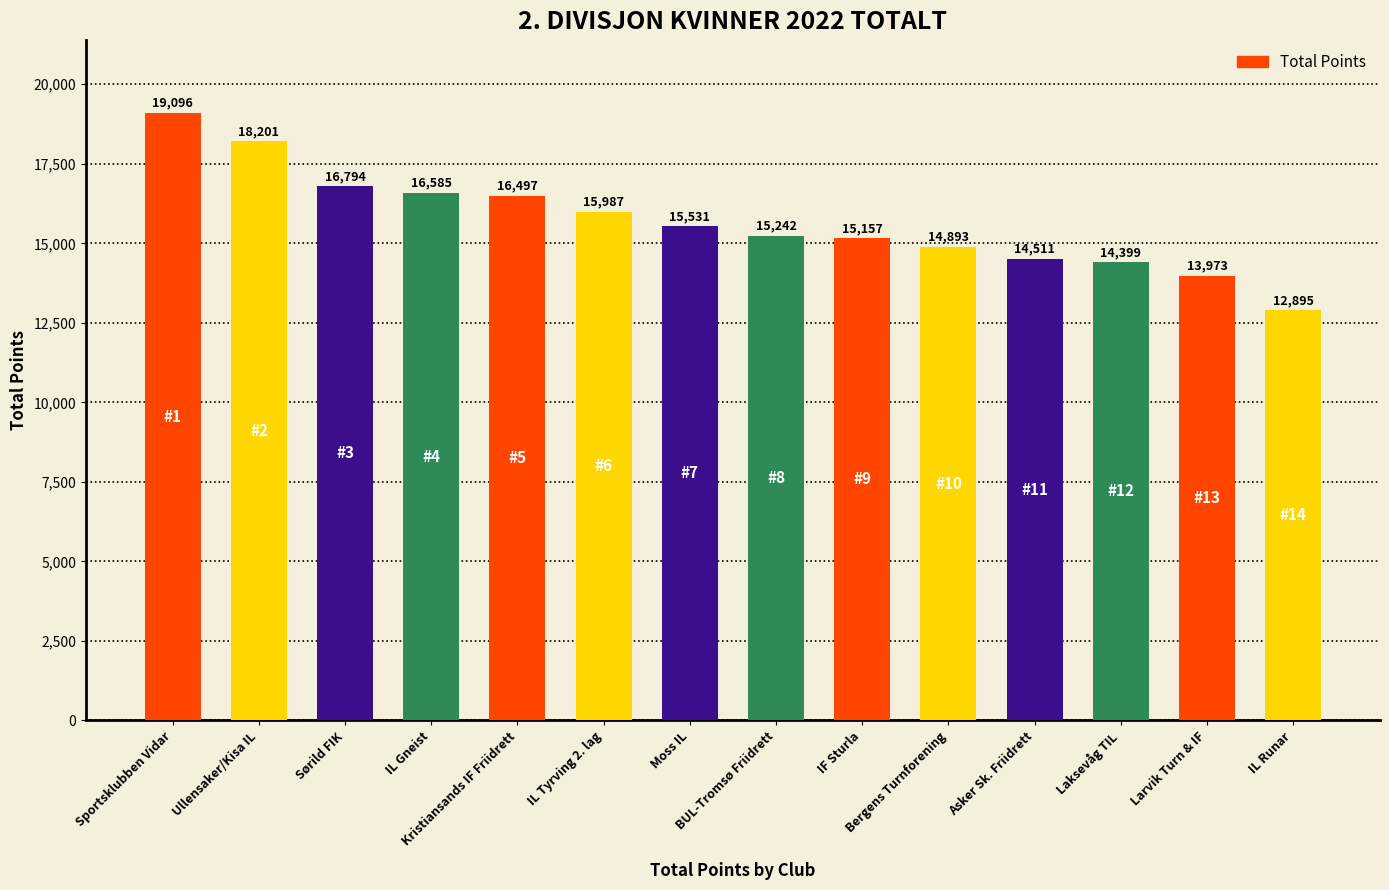

Rank the categories by value from highest to lowest.

Sportsklubben Vidar, Ullensaker/Kisa IL, Sørild FIK, IL Gneist, Kristiansands IF Friidrett, IL Tyrving 2. lag, Moss IL, BUL-Tromsø Friidrett, IF Sturla, Bergens Turnforening, Asker Sk. Friidrett, Laksevåg TIL, Larvik Turn & IF, IL Runar